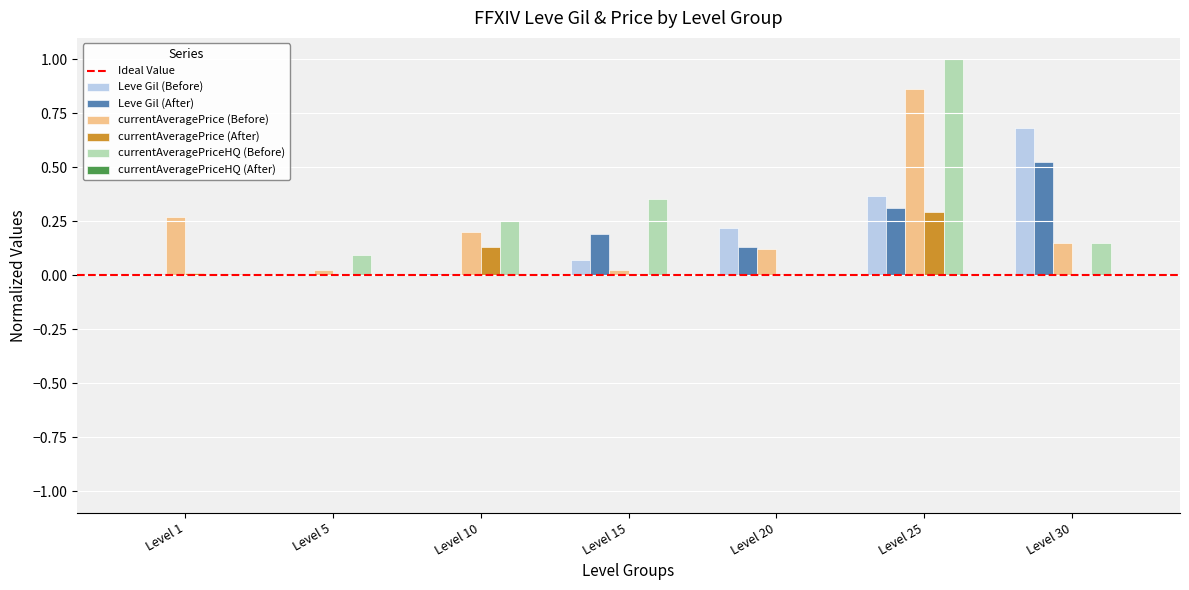

The value of currentAveragePrice (After) at Level 25 is 0.3. True or false?

True